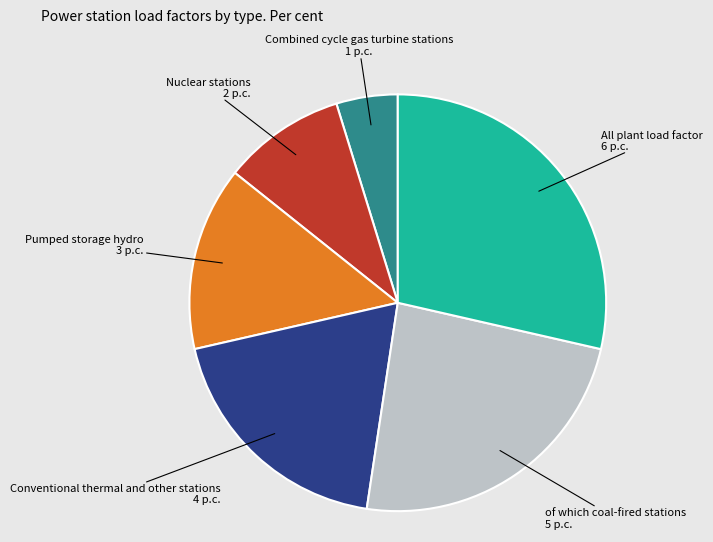

Is there any slice that represents more than half of the pie?

No